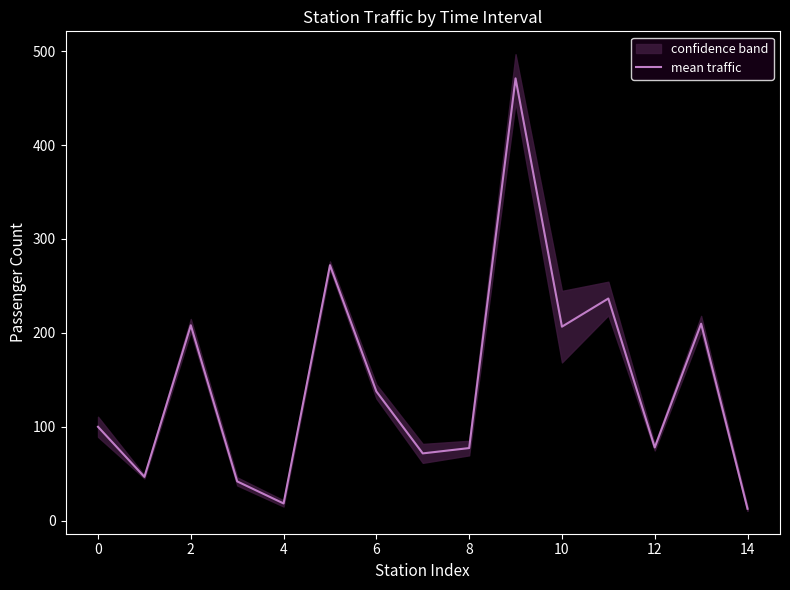

The mean traffic series shows 39.6 at 12. True or false?

False